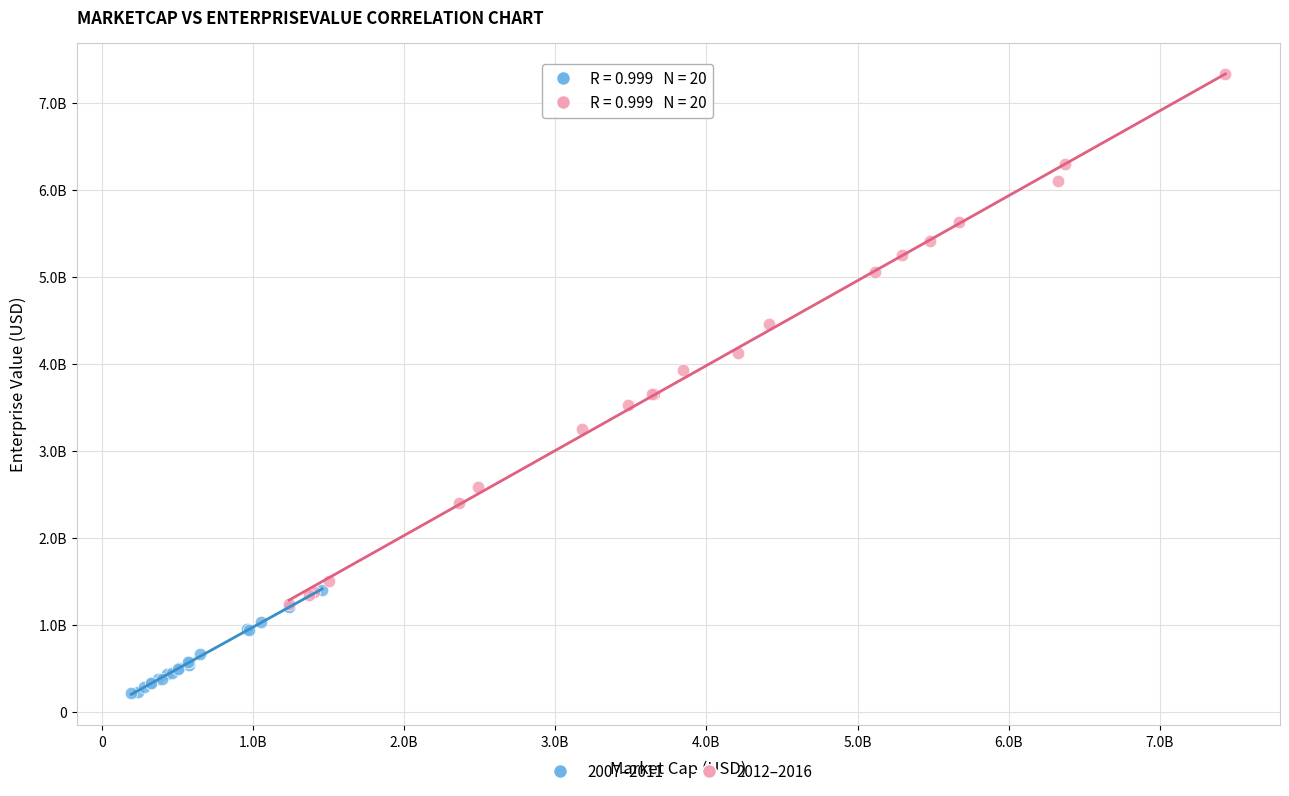

What are all the series names shown in the legend?

2007–2011, 2012–2016